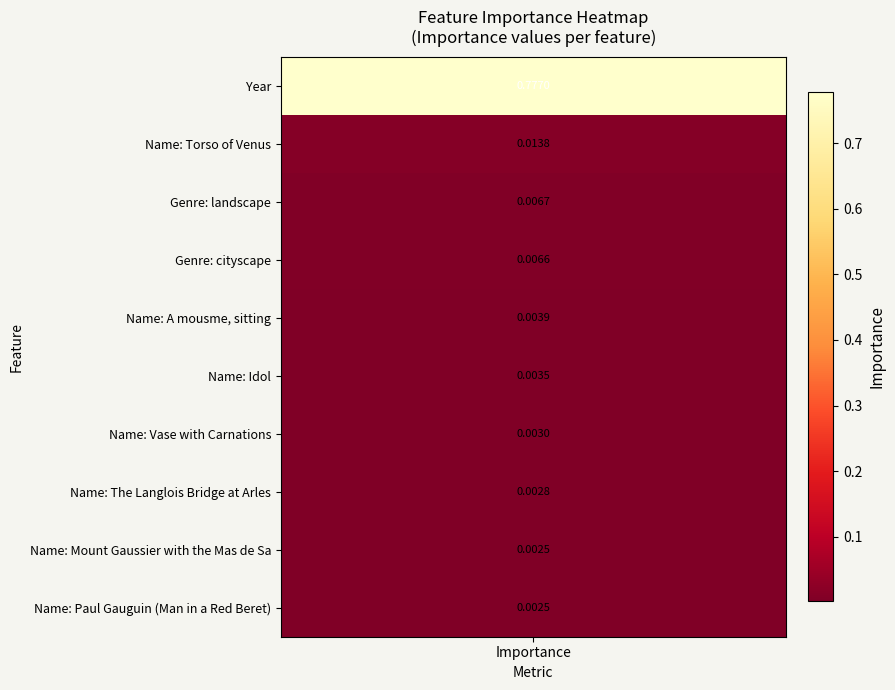

True or false: the data shows 0.0 at 7.

False